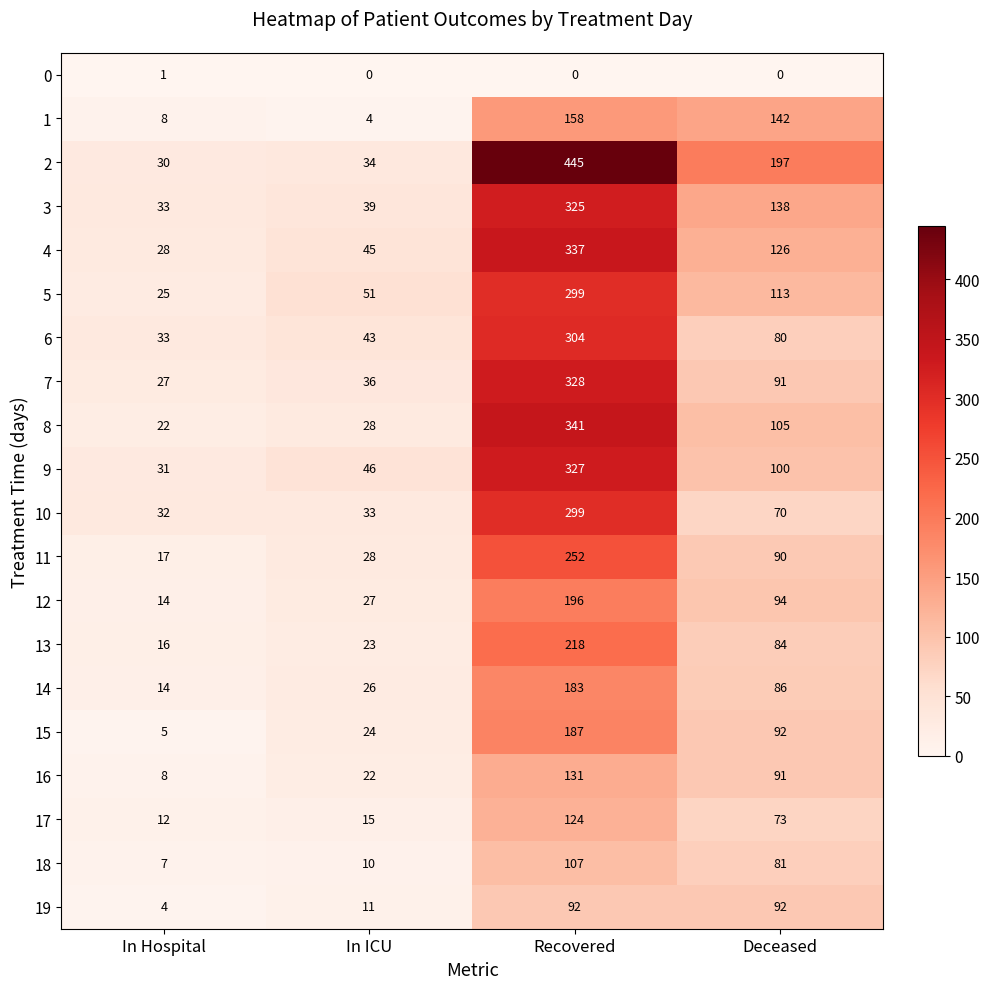

True or false: 17 has a value of 73 at Deceased.

True